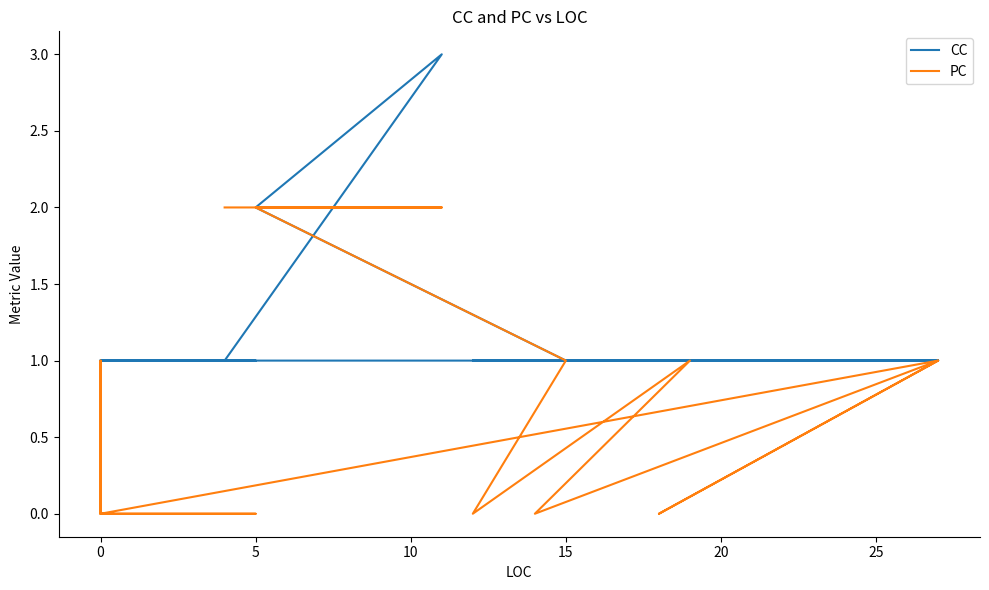

Rank the series at 0 from highest to lowest value.

CC, PC